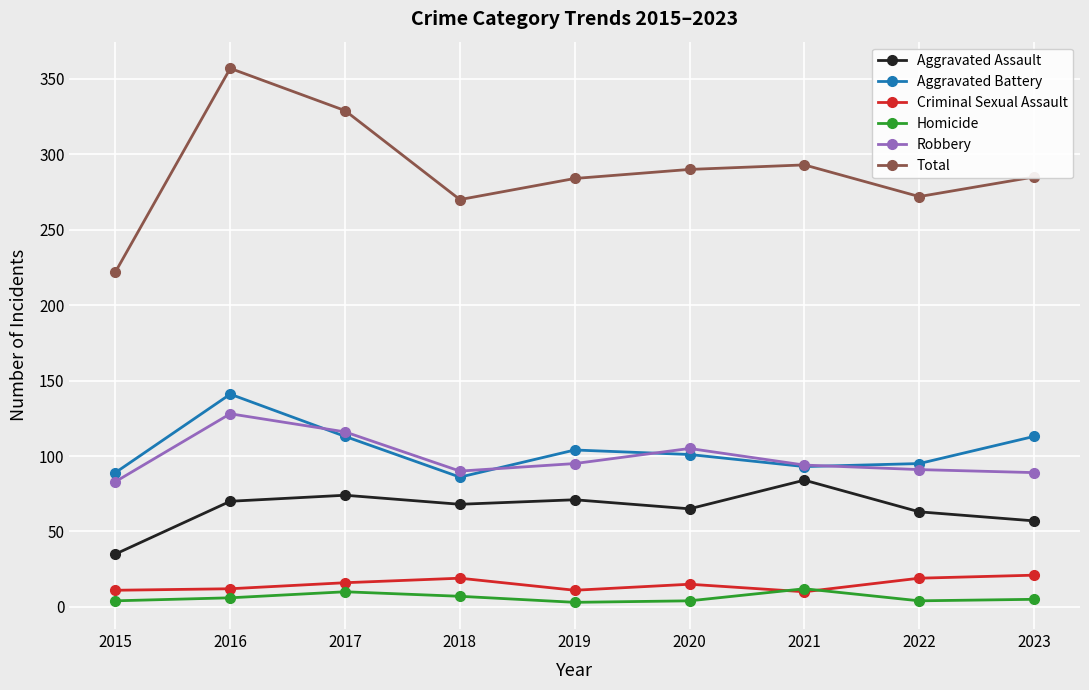

Which series has the widest spread of values?

Total